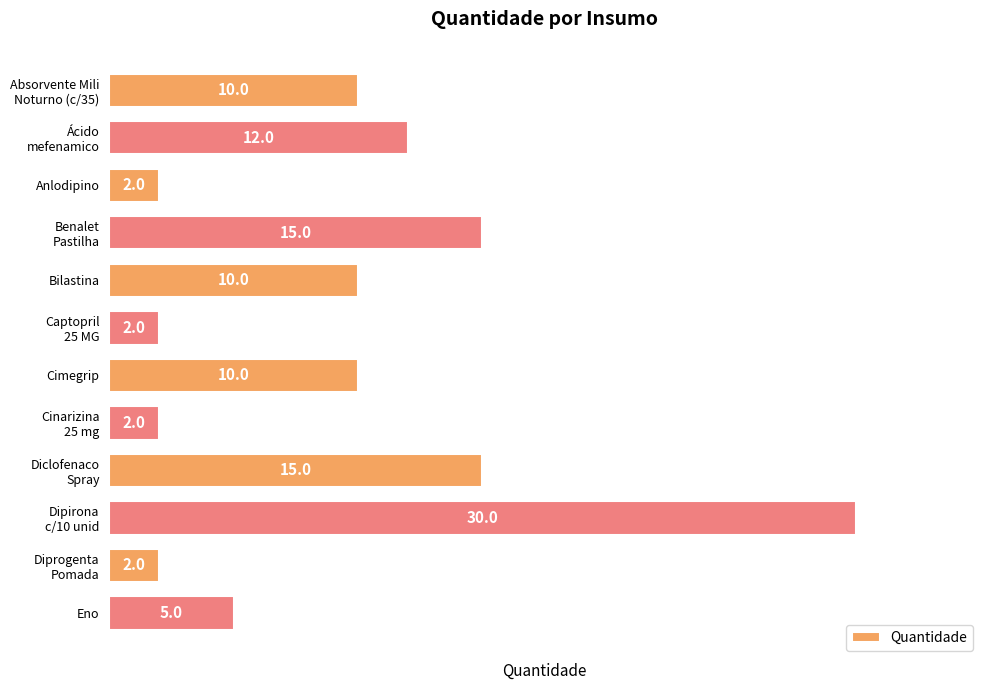

Reading top to bottom, what are all the values shown in this chart?

10	12	2	15	10	2	10	2	15	30	2	5